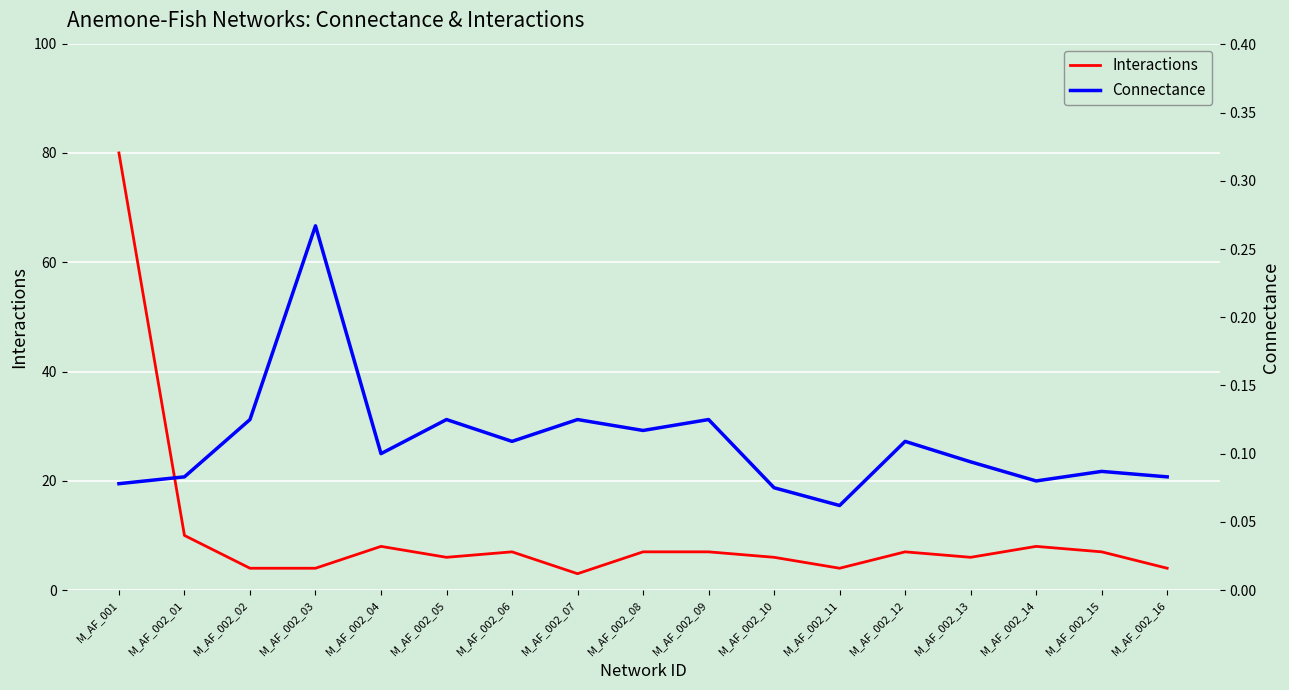

True or false: Interactions and Connectance cross at least once.

False